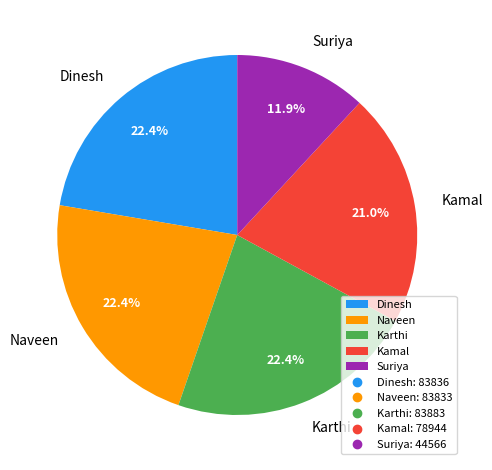

Count the number of slices in the pie.

5